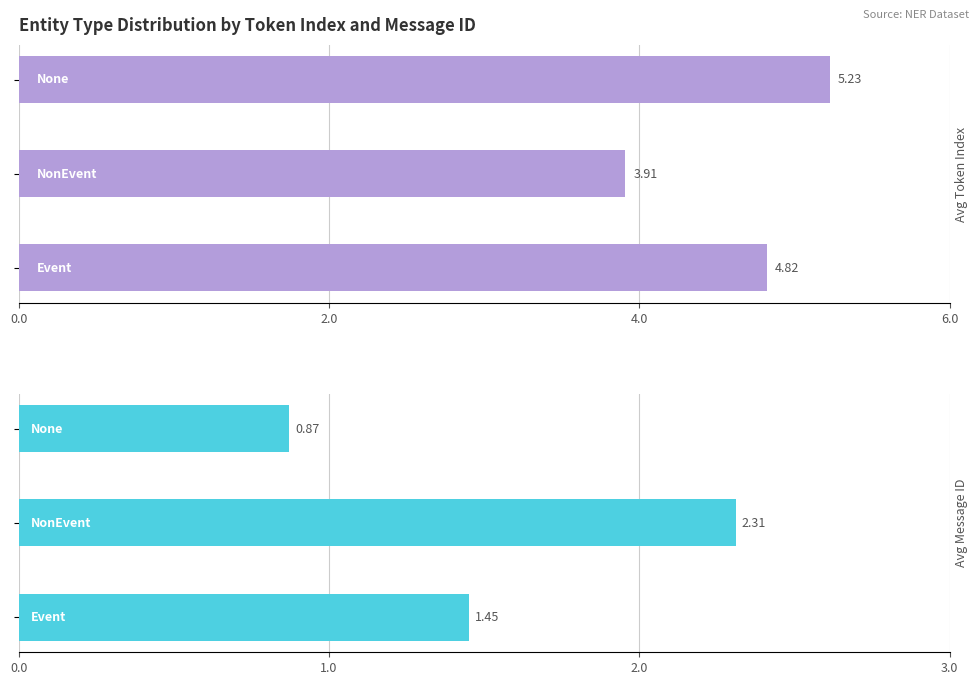

What is the sum of the Avg Message ID values at Event and None?

2.3